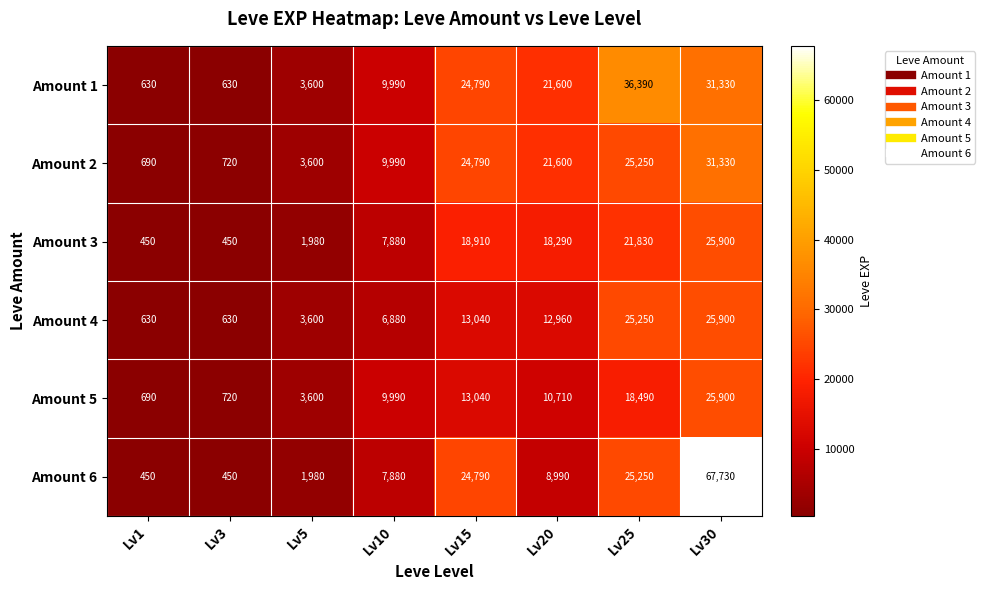

Which label corresponds to the largest value in the chart?

Lv30